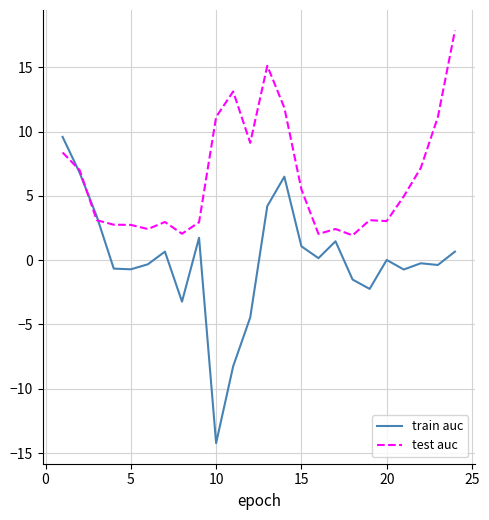

List the series in order of their overall mean, highest first.

test auc, train auc